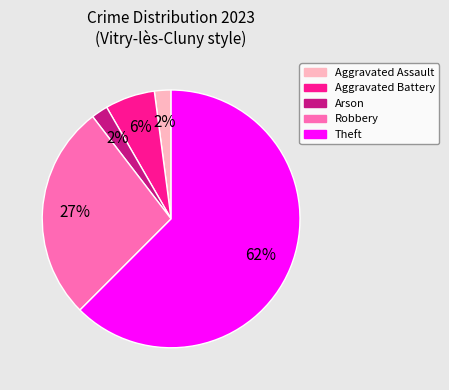

The Robbery slice represents 42% of the pie. True or false?

False